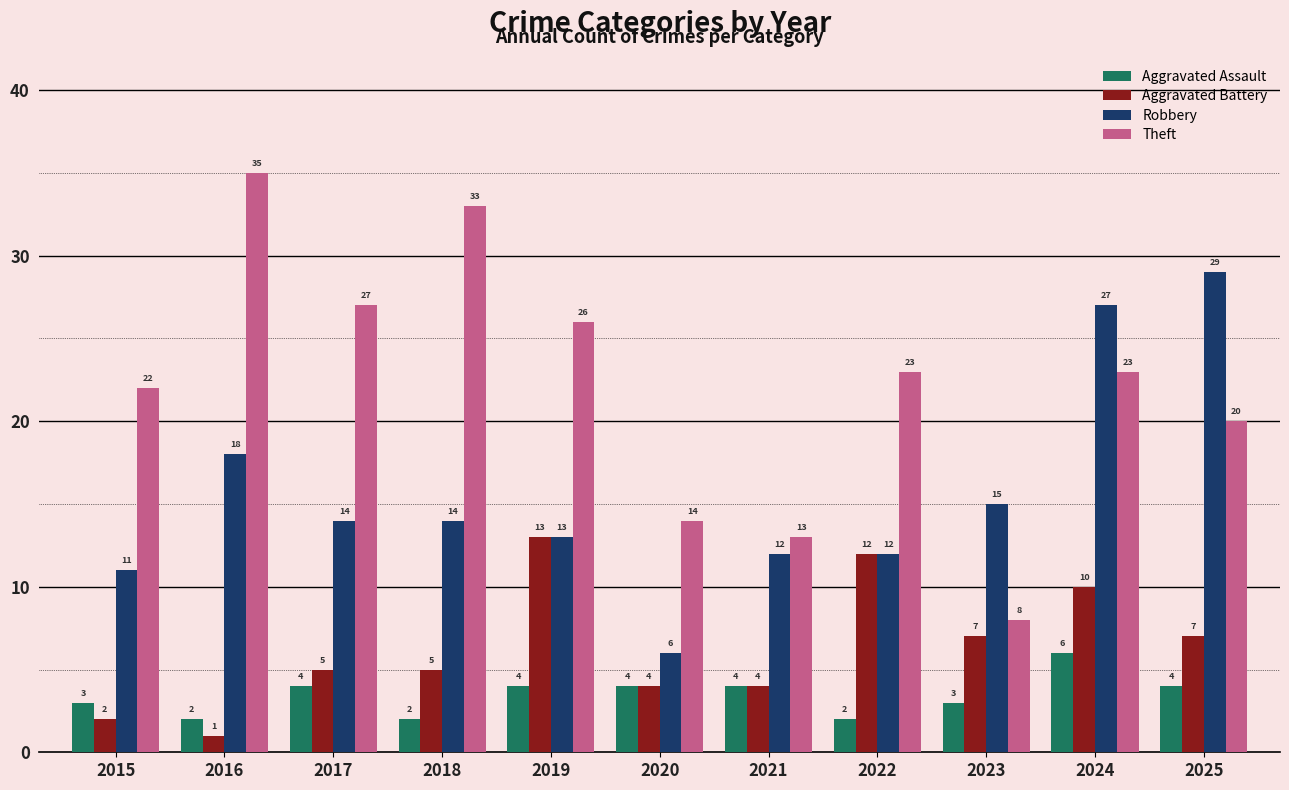

Which series has the largest range (max minus min)?

Theft